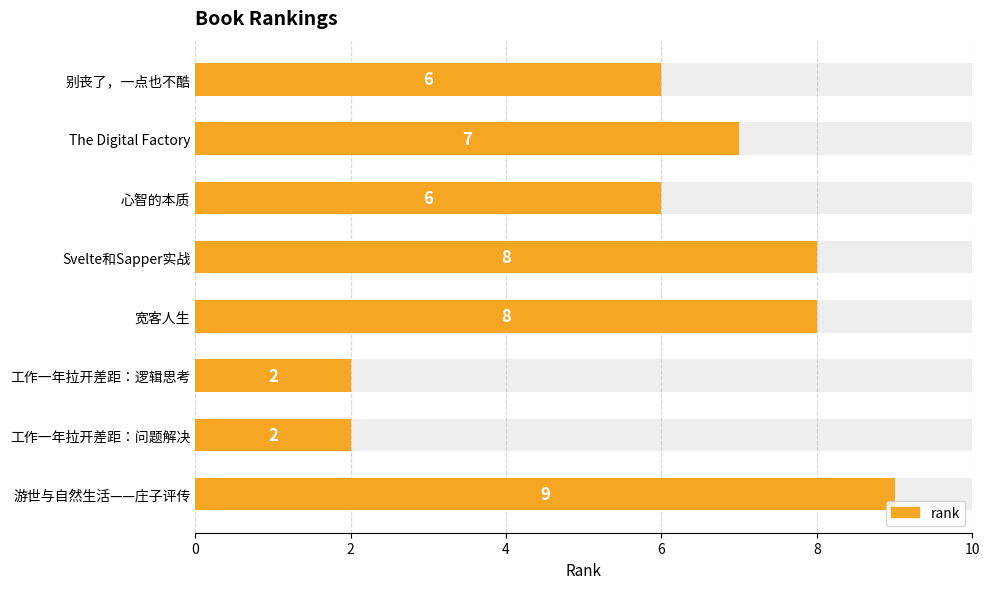

How many bars are there in total?

8